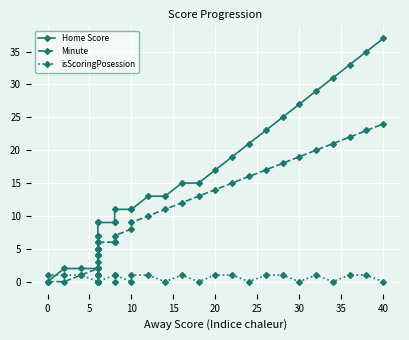

How many isScoringPosession values are between 0 and 1?

32